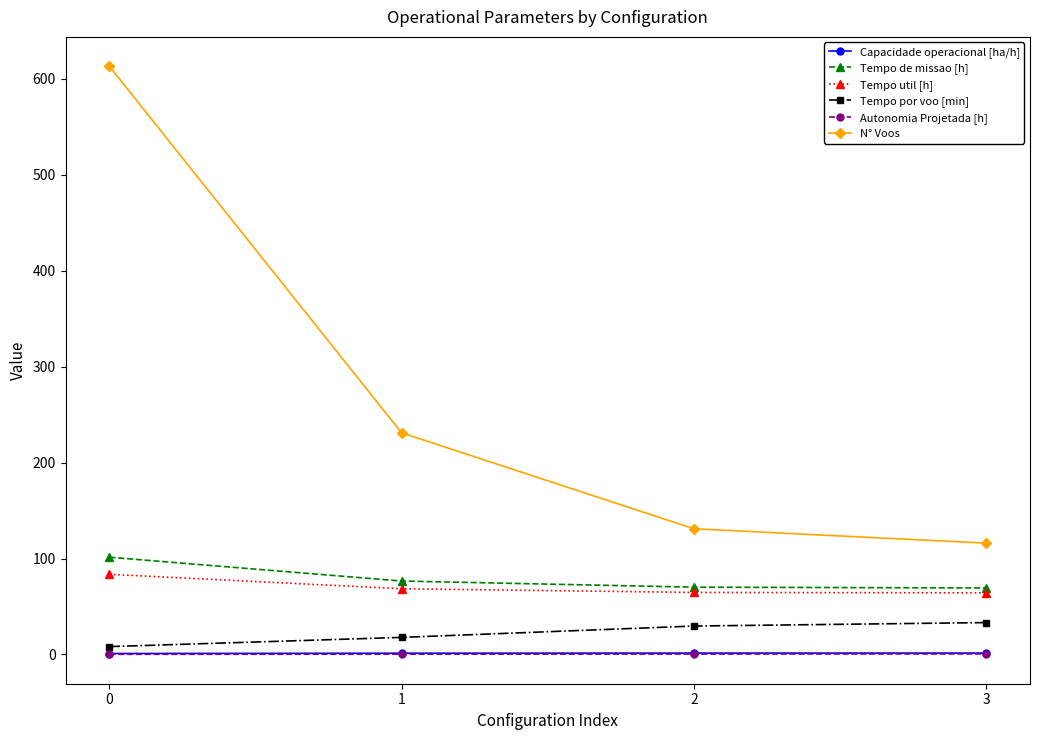

How many data points does each series have?

4